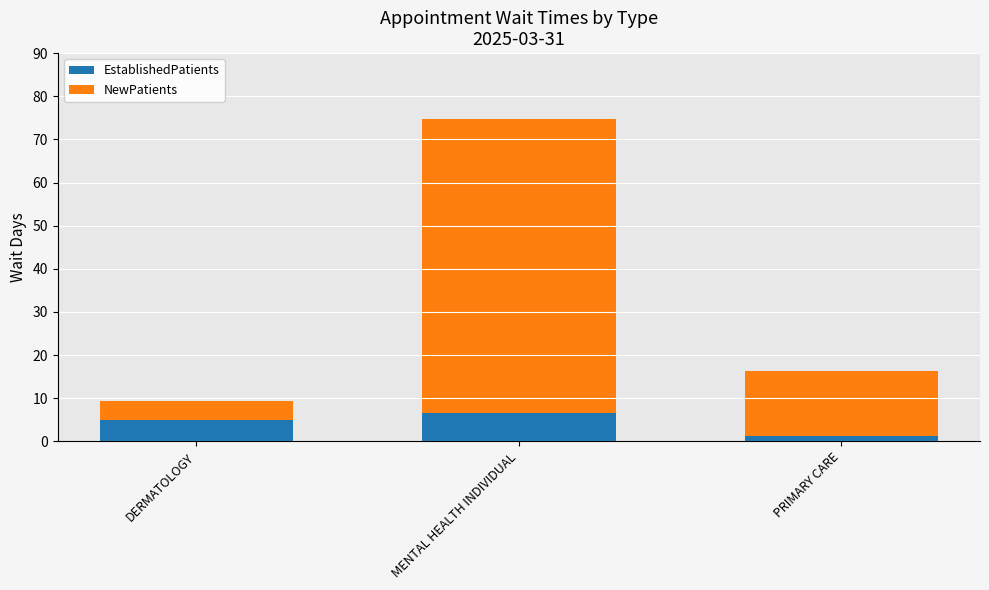

Which category has the lowest value in the EstablishedPatients series?

PRIMARY CARE